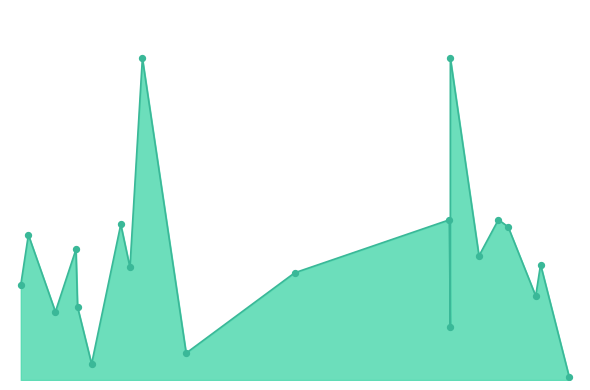

What is the change in value from 800 to 107?

-3.6